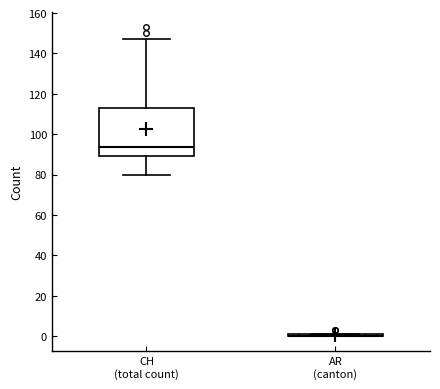

Comparing the boxes themselves (not the whiskers), which one is the tallest?

CH (total count)